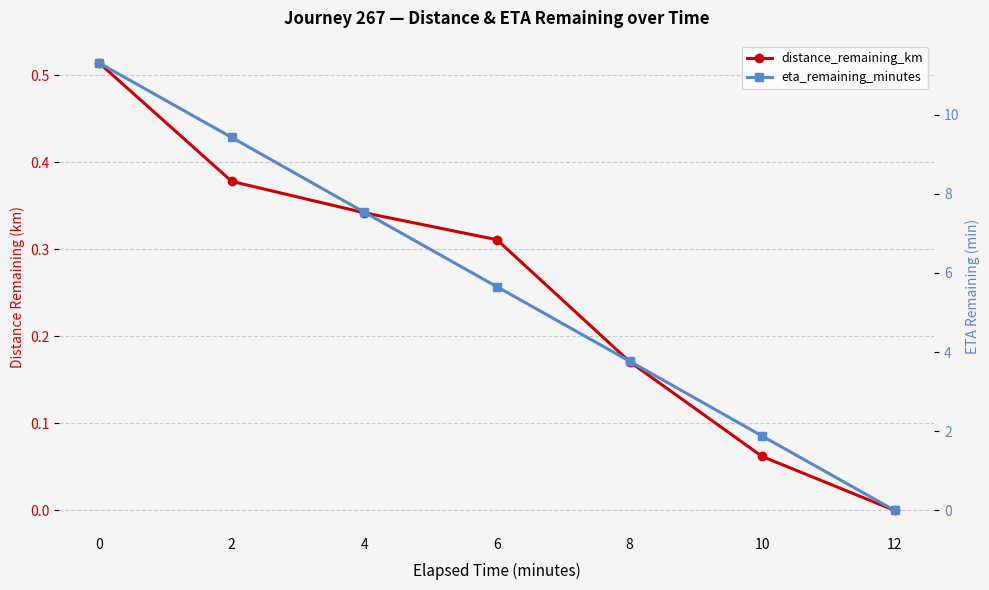

Between 8 and 10, which is larger?

8